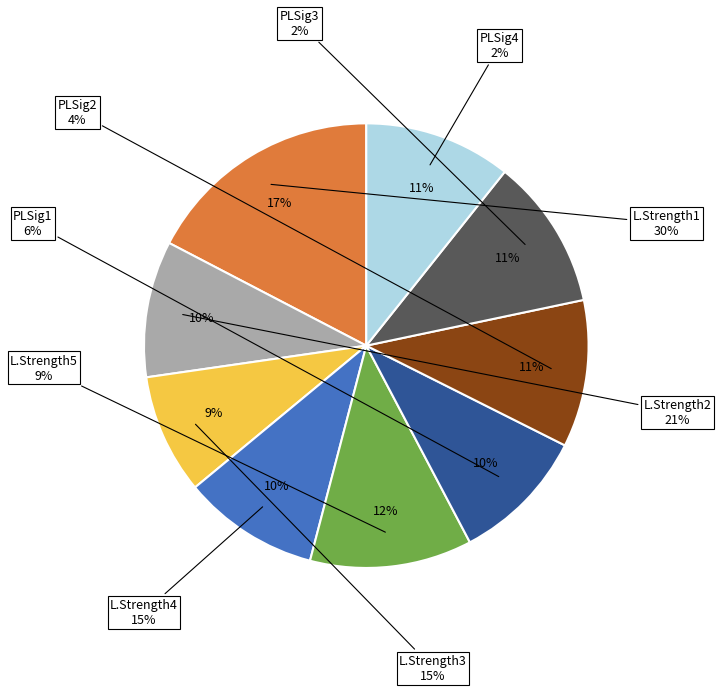

Is it true that Liability Strength2 is 10% of the pie?

True